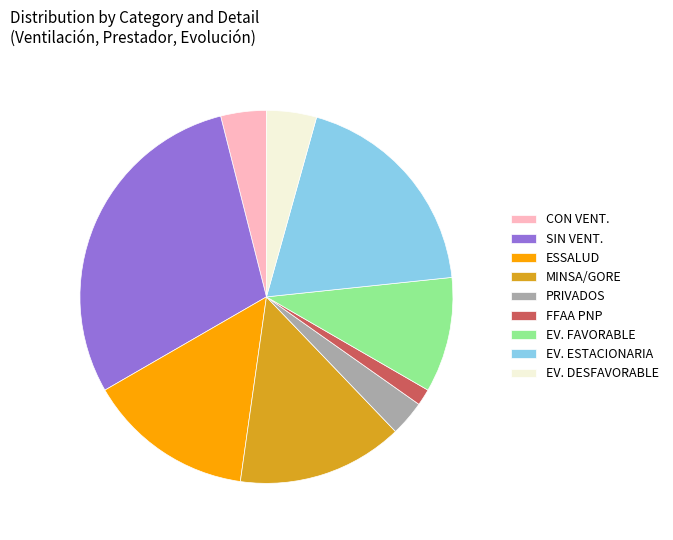

Do SIN VENT. and ESSALUD together represent more than half of the pie?

No